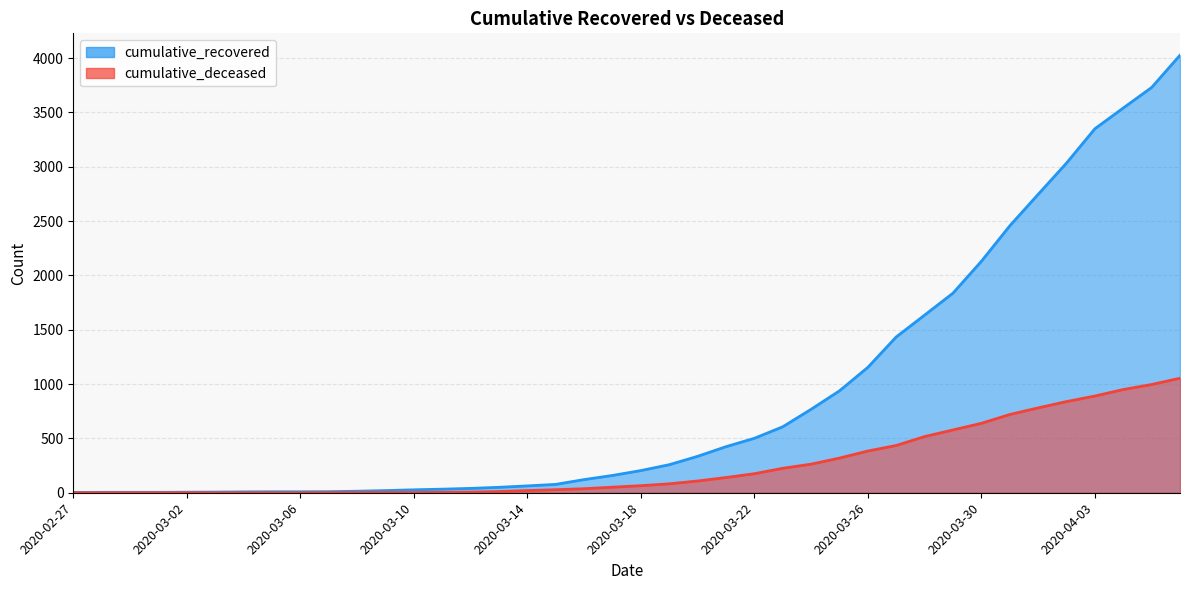

Between 2020-03-03 and 2020-03-11, which is larger?

2020-03-11